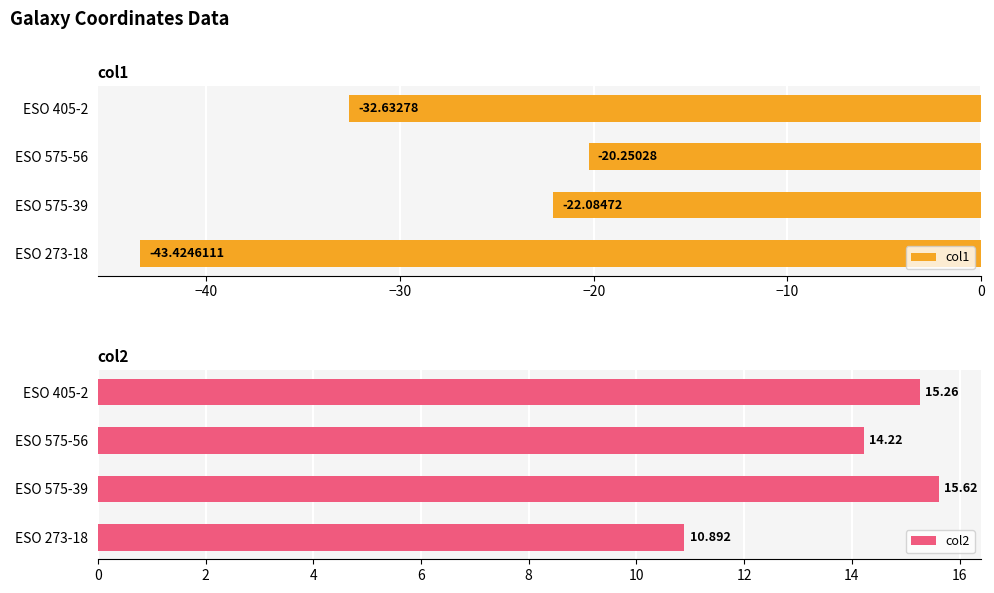

True or false: col2 has a value of 15.0 at ESO 273-18.

False